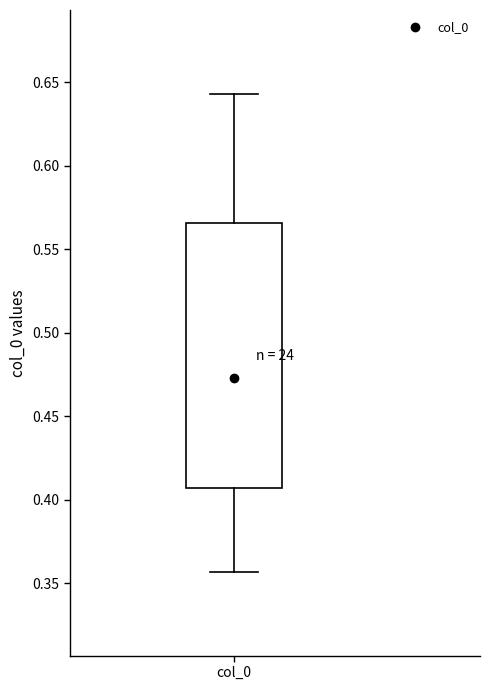

Read this box plot against the y-axis: the position of the median line, the range covered by the box, and the ends of both whiskers. The values are not printed on the chart, so give them approximately, as read against the axis.

median 0.475, box 0.405 to 0.565, whiskers 0.355 to 0.645